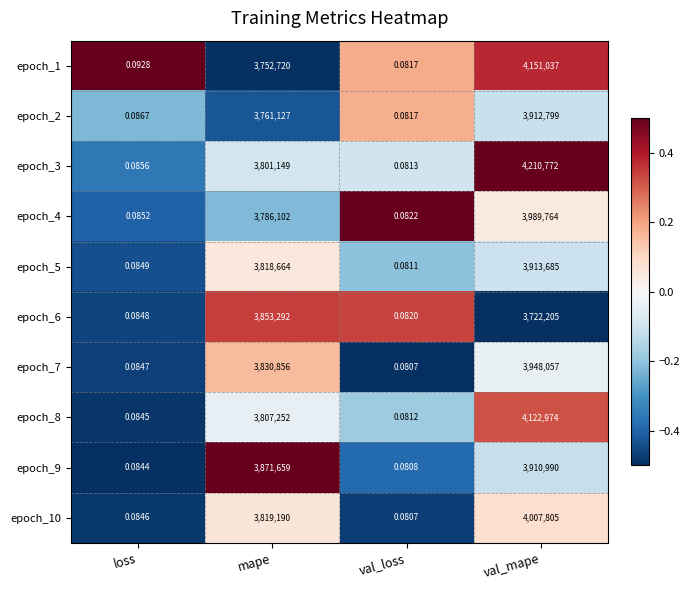

Rank the categories by epoch_7 value from highest to lowest.

val_mape, mape, loss, val_loss